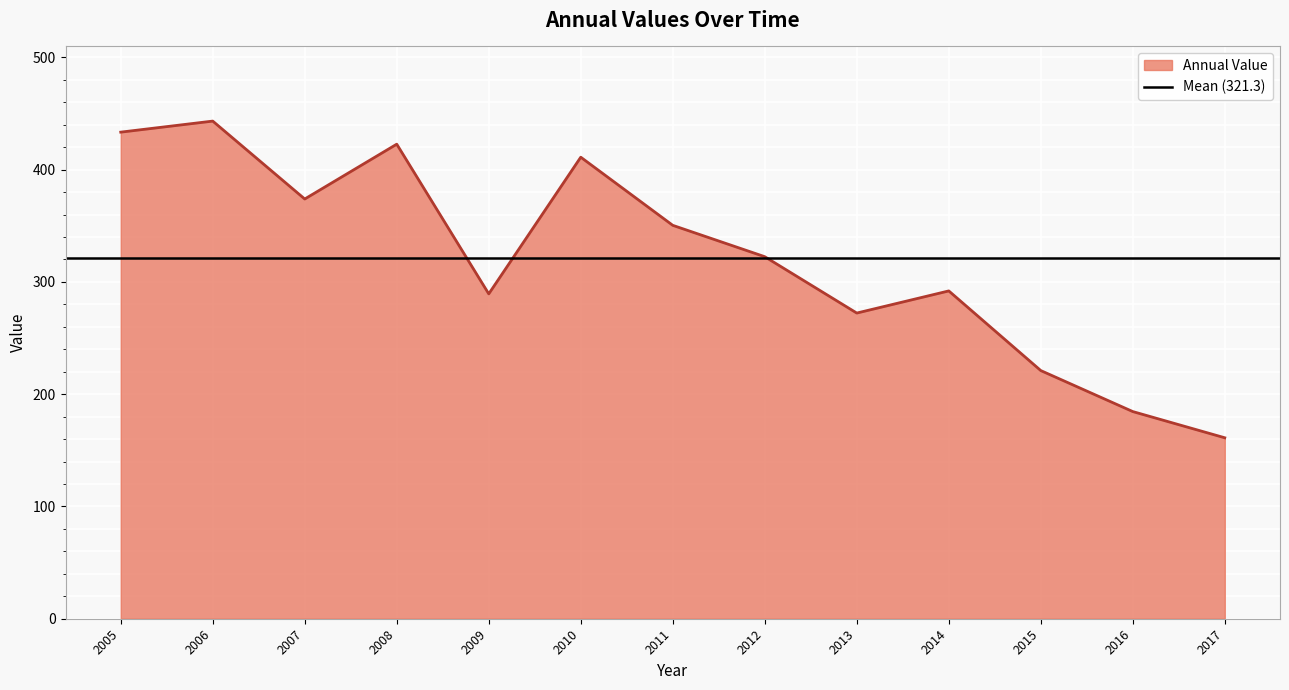

Is it true that Annual Value equals 272.2 at 2013?

True